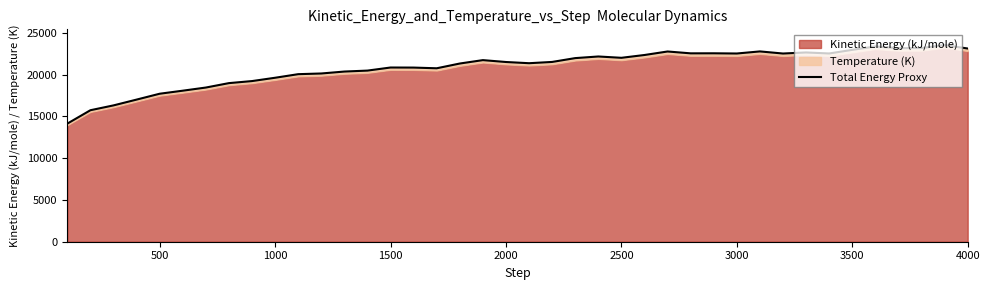

What is the maximum value shown in the chart?

23523.3